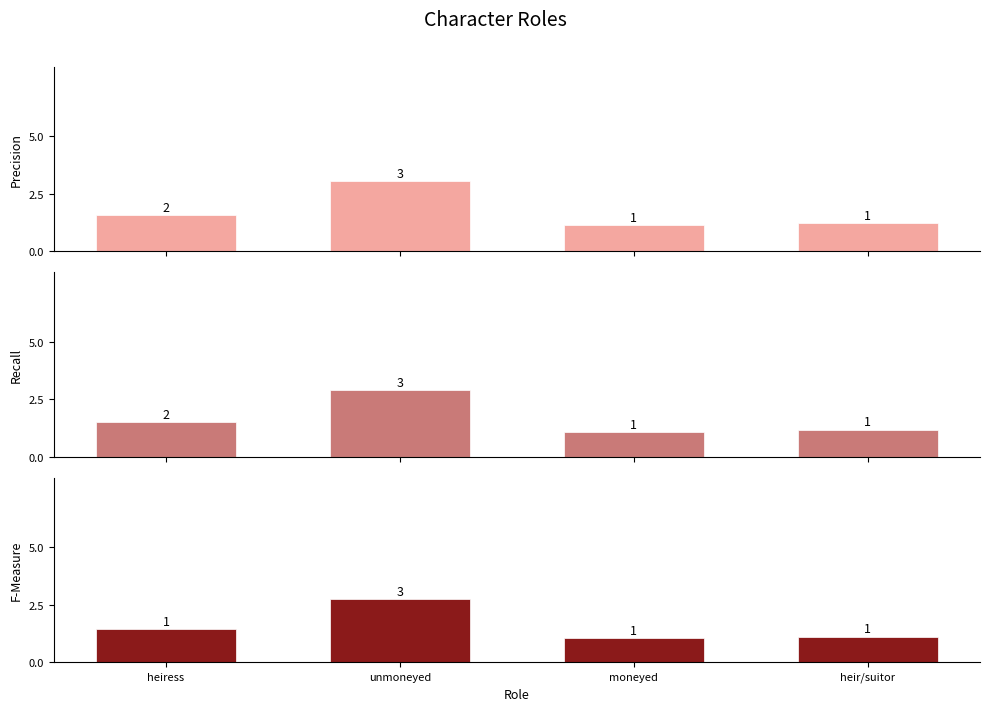

How many bars are there in total?

12